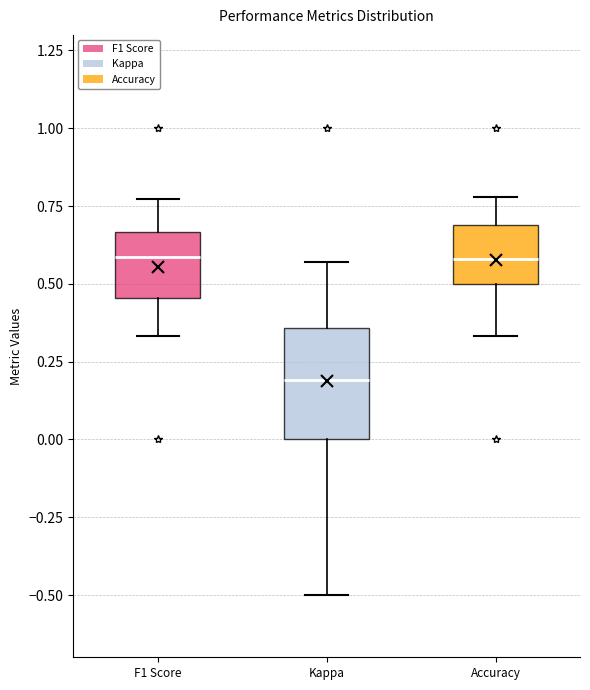

Where does the median line of the box for Accuracy sit on the y-axis? The values are not printed on the chart, so give them approximately, as read against the axis.

0.60